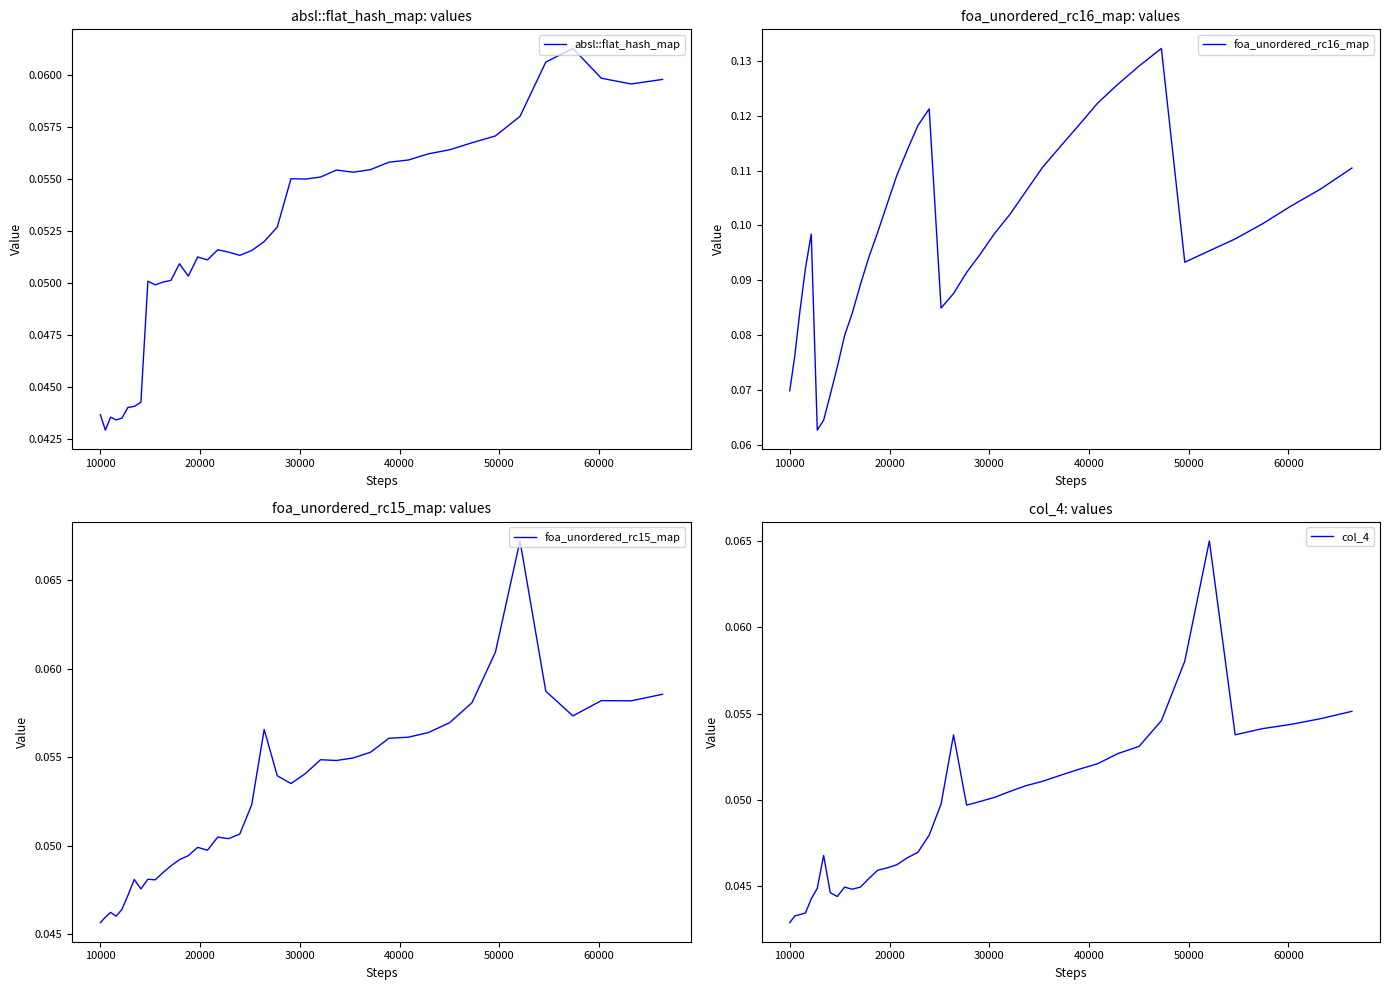

True or false: col_4 and foa_unordered_rc15_map intersect in this chart.

False